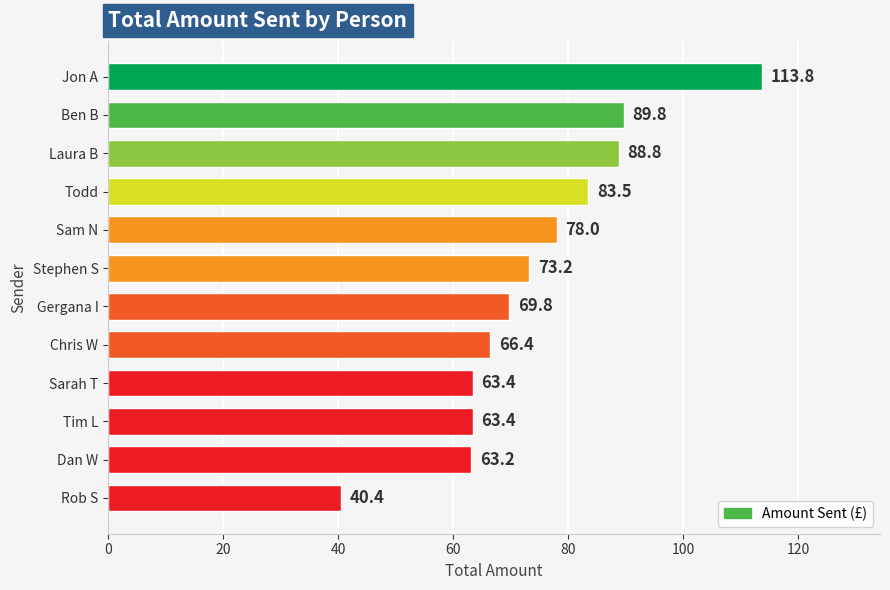

What is the difference between the values at Gergana I and Dan W?

6.6